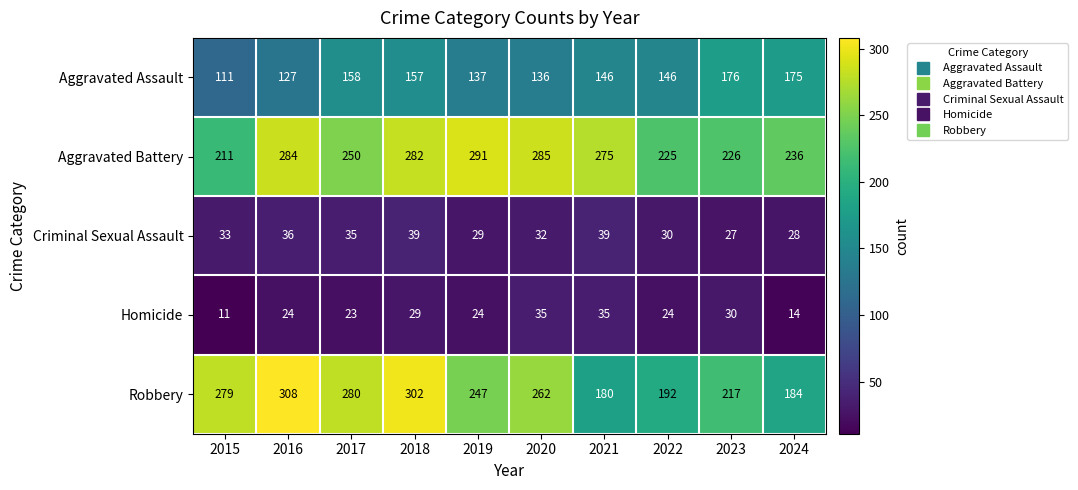

At which category is the sum across all series the highest?

2018